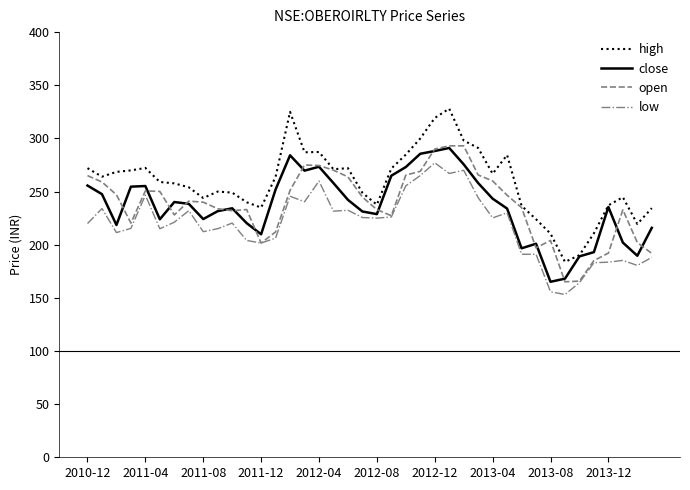

What is the maximum value shown in the chart?

328.0